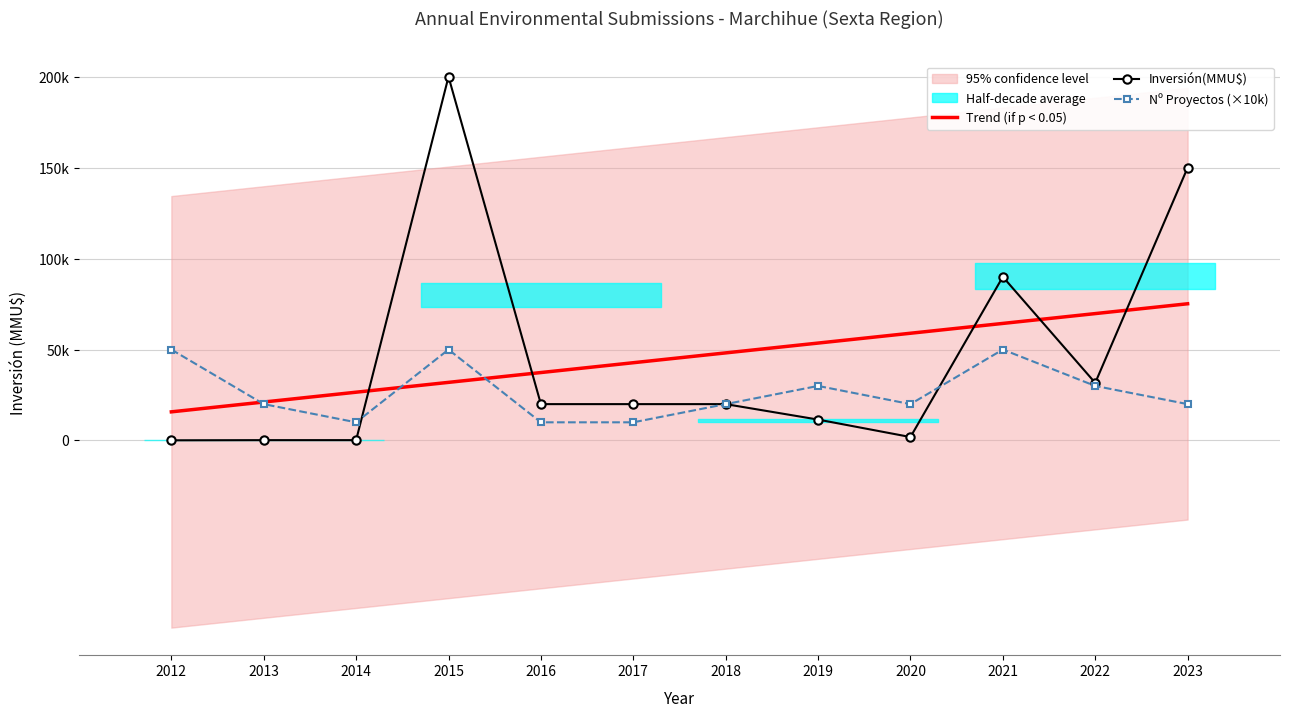

What value does the data have at 2017, to the nearest 10?

20000